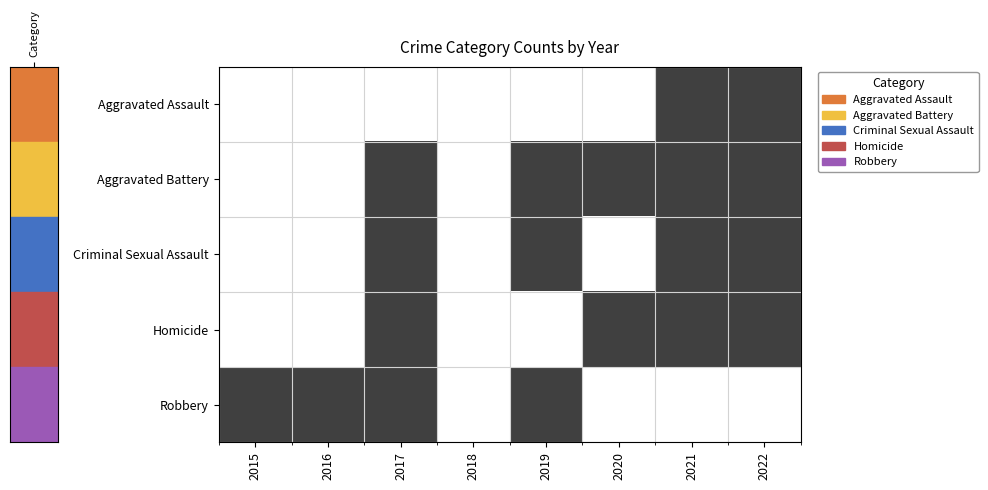

List the series in order of their peak value, highest first.

Aggravated Assault, Aggravated Battery, Criminal Sexual Assault, Homicide, Robbery